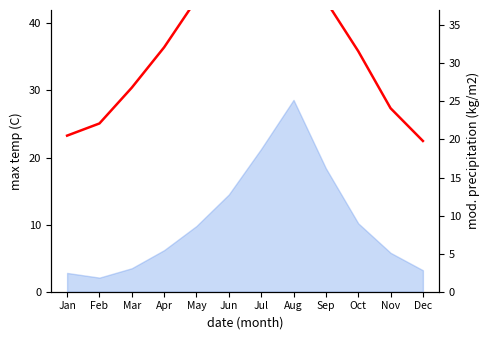

Where is the first local maximum?

Jul